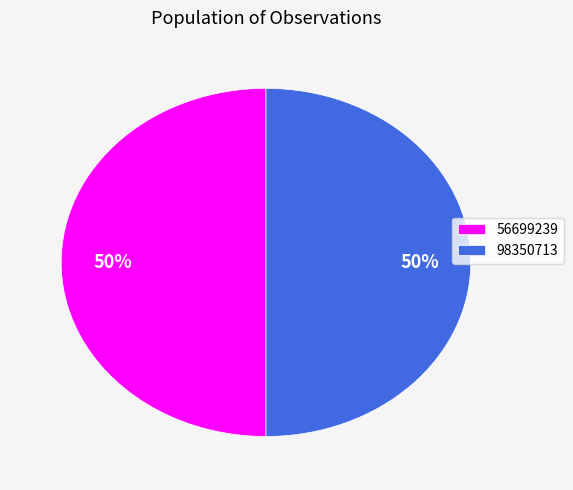

Is the sum of 98350713 and 56699239 greater than half?

Yes